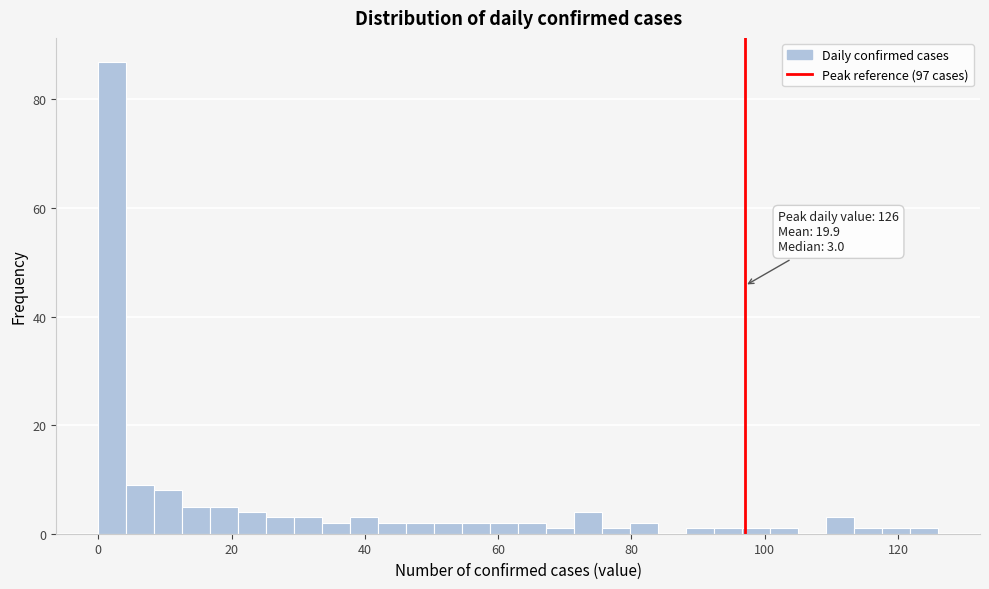

Read against the x-axis, roughly where is the centre of the tallest bar?

2